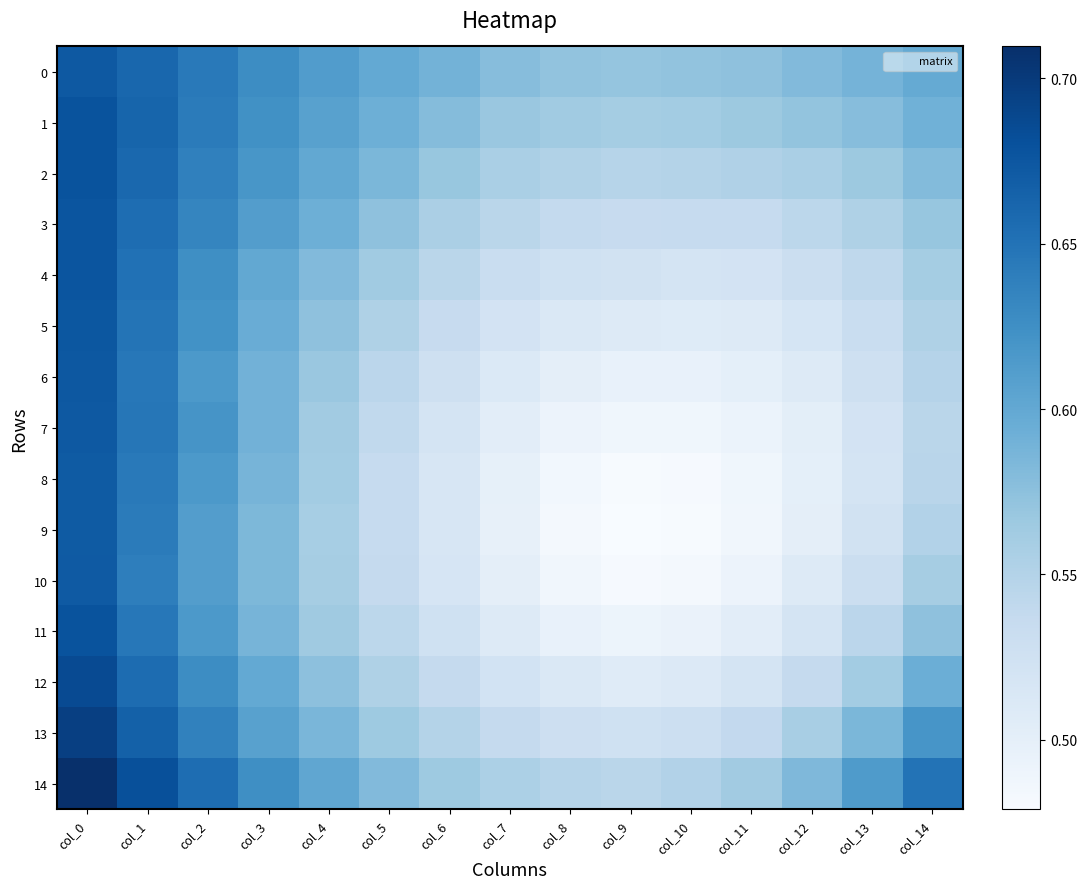

At col_13, list the series in order from largest to smallest.

14, 0, 13, 1, 2, 12, 3, 11, 4, 5, 10, 6, 9, 7, 8